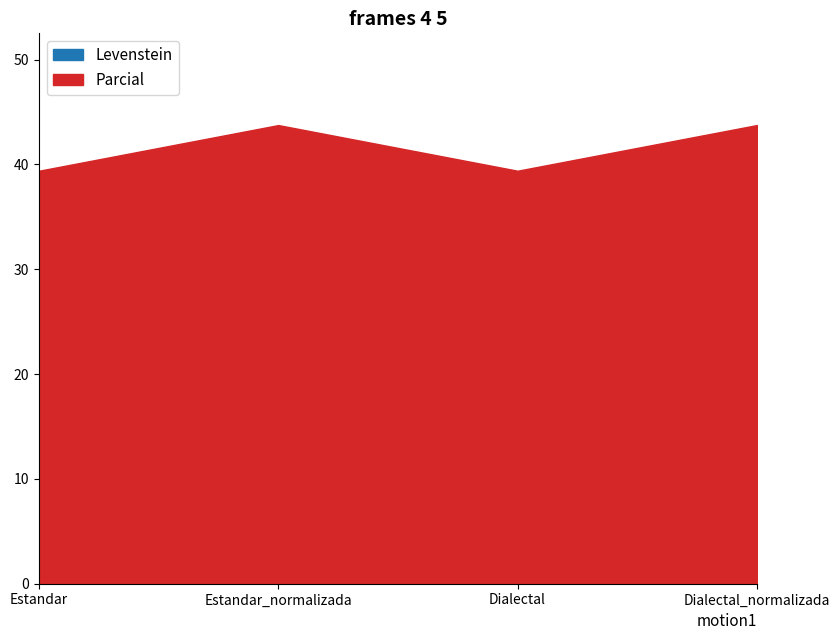

What is the difference between the Levenstein values at Dialectal_normalizada and Dialectal?

4.6